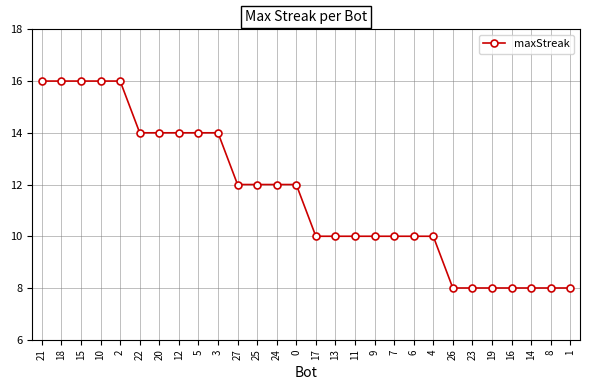

What is the difference between the values at 6 and 3?

4